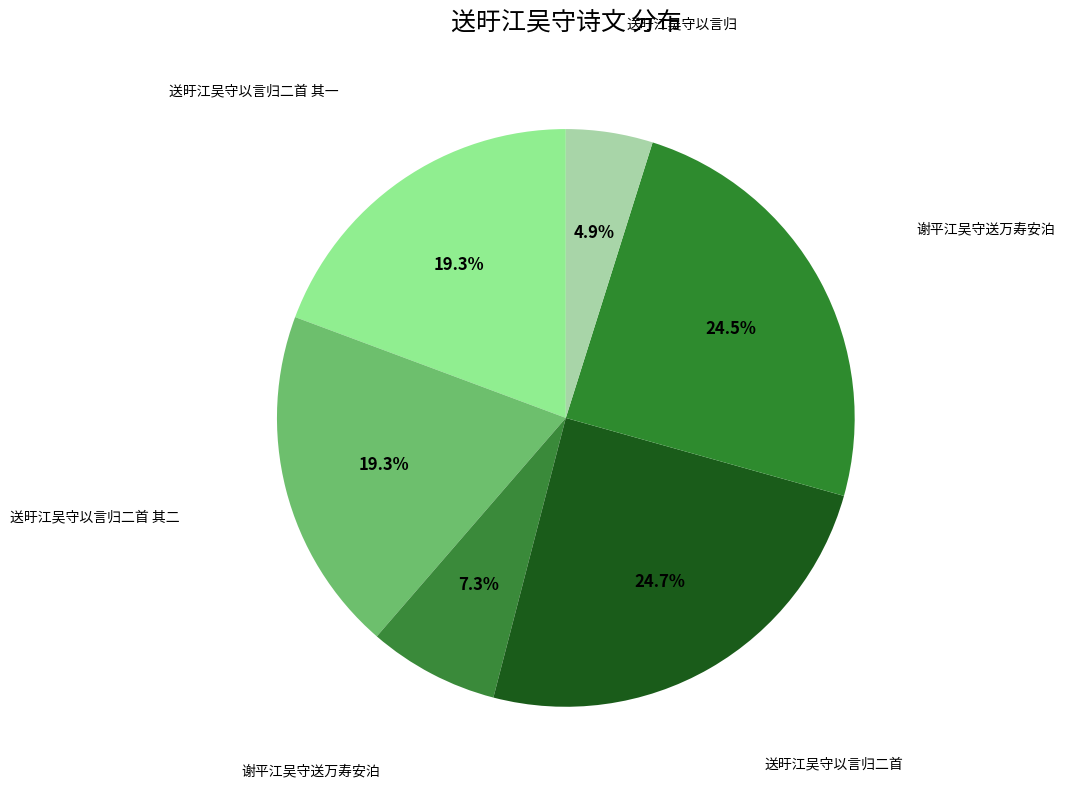

Count the number of slices in the pie.

6